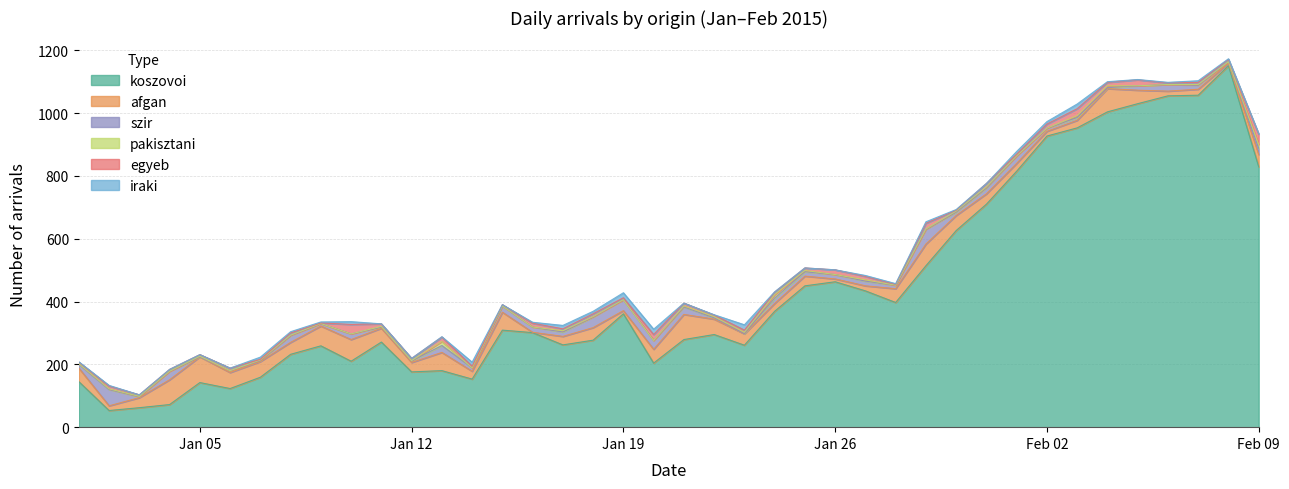

Where does the szir series first go above 14?

2015-01-02